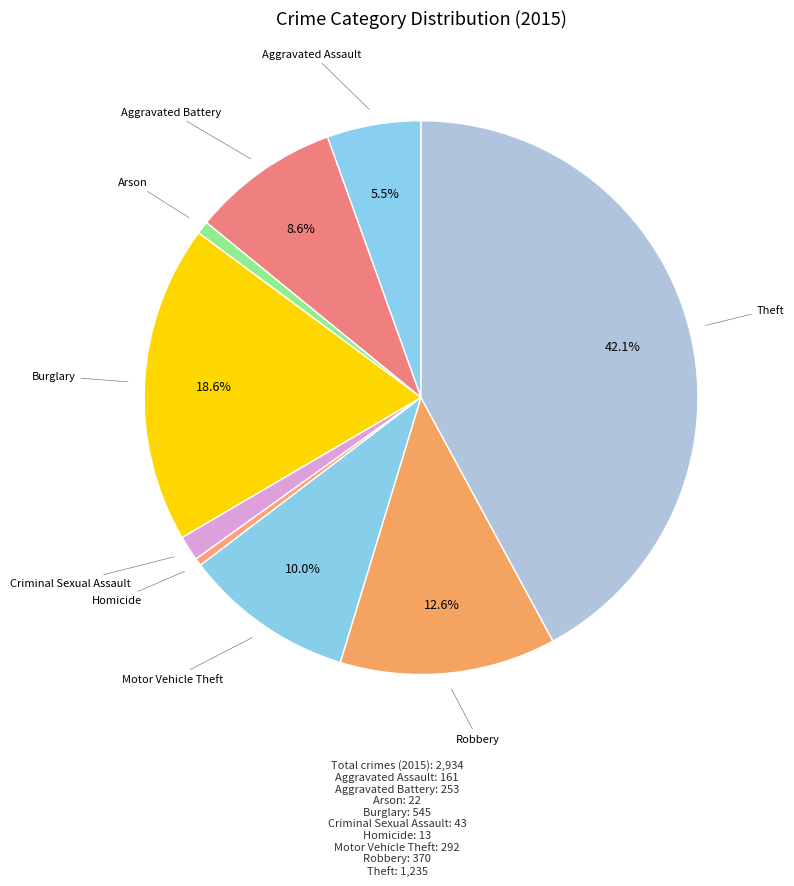

What is the smallest slice in the pie chart?

Homicide